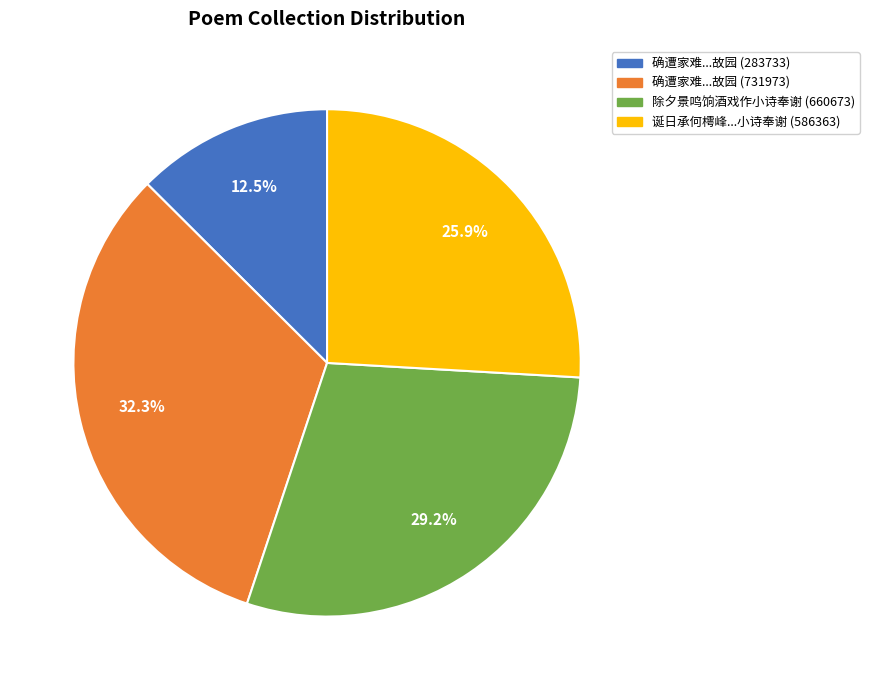

What is the total percentage of 除夕景鸣饷酒戏作小诗奉谢 (660673) and 确遭家难...故园 (283733)?

41.7%